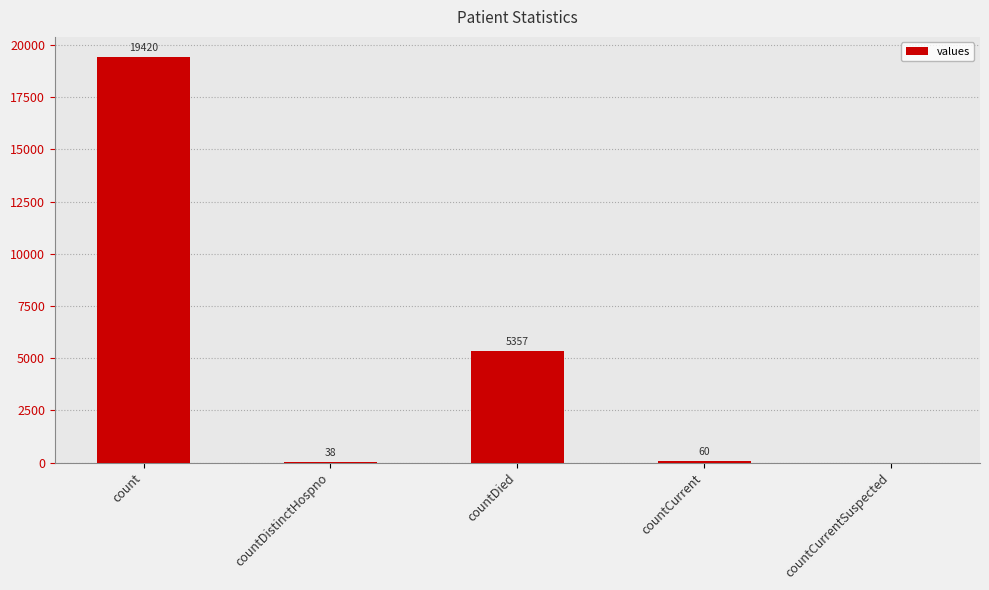

Which label corresponds to the largest value in the chart?

count